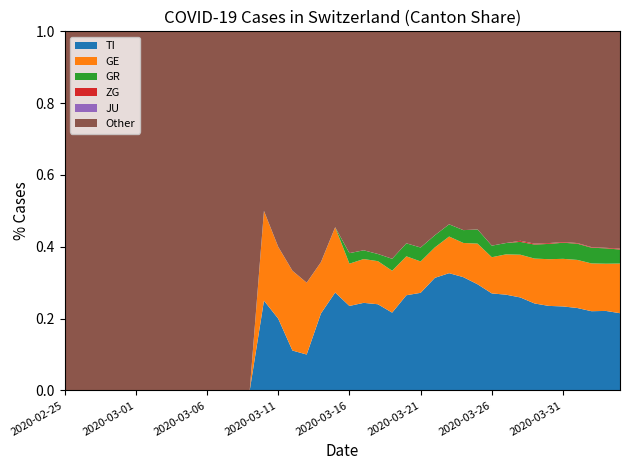

Reading left to right, extract all data points from this chart.

CH: 2020-02-25=0	2020-02-26=0	2020-02-27=0	2020-02-28=0	2020-02-29=0	2020-03-01=0	2020-03-02=0	2020-03-03=0	2020-03-04=0	2020-03-05=0	2020-03-06=1	2020-03-07=1	2020-03-08=2	2020-03-09=2	2020-03-10=4	2020-03-11=5	2020-03-12=9	2020-03-13=10	2020-03-14=14	2020-03-15=22	2020-03-16=34	2020-03-17=41	2020-03-18=50	2020-03-19=60	2020-03-20=83	2020-03-21=103	2020-03-22=118	2020-03-23=147	2020-03-24=168	2020-03-25=203	2020-03-26=248	2020-03-27=285	2020-03-28=336	2020-03-29=384	2020-03-30=446	2020-03-31=513	2020-04-01=575	2020-04-02=639	2020-04-03=700	2020-04-04=767
TI: 2020-02-25=0	2020-02-26=0	2020-02-27=0	2020-02-28=0	2020-02-29=0	2020-03-01=0	2020-03-02=0	2020-03-03=0	2020-03-04=0	2020-03-05=0	2020-03-06=0	2020-03-07=0	2020-03-08=0	2020-03-09=0	2020-03-10=1	2020-03-11=1	2020-03-12=1	2020-03-13=1	2020-03-14=3	2020-03-15=6	2020-03-16=8	2020-03-17=10	2020-03-18=12	2020-03-19=13	2020-03-20=22	2020-03-21=28	2020-03-22=37	2020-03-23=48	2020-03-24=53	2020-03-25=60	2020-03-26=67	2020-03-27=76	2020-03-28=87	2020-03-29=93	2020-03-30=105	2020-03-31=120	2020-04-01=132	2020-04-02=141	2020-04-03=155	2020-04-04=165
GE: 2020-02-25=0	2020-02-26=0	2020-02-27=0	2020-02-28=0	2020-02-29=0	2020-03-01=0	2020-03-02=0	2020-03-03=0	2020-03-04=0	2020-03-05=0	2020-03-06=0	2020-03-07=0	2020-03-08=0	2020-03-09=0	2020-03-10=1	2020-03-11=1	2020-03-12=2	2020-03-13=2	2020-03-14=2	2020-03-15=4	2020-03-16=4	2020-03-17=5	2020-03-18=6	2020-03-19=7	2020-03-20=9	2020-03-21=9	2020-03-22=10	2020-03-23=15	2020-03-24=16	2020-03-25=23	2020-03-26=25	2020-03-27=32	2020-03-28=40	2020-03-29=48	2020-03-30=58	2020-03-31=68	2020-04-01=77	2020-04-02=85	2020-04-03=92	2020-04-04=106
GR: 2020-02-25=0	2020-02-26=0	2020-02-27=0	2020-02-28=0	2020-02-29=0	2020-03-01=0	2020-03-02=0	2020-03-03=0	2020-03-04=0	2020-03-05=0	2020-03-06=0	2020-03-07=0	2020-03-08=0	2020-03-09=0	2020-03-10=0	2020-03-11=0	2020-03-12=0	2020-03-13=0	2020-03-14=0	2020-03-15=0	2020-03-16=1	2020-03-17=1	2020-03-18=1	2020-03-19=2	2020-03-20=3	2020-03-21=4	2020-03-22=4	2020-03-23=5	2020-03-24=6	2020-03-25=8	2020-03-26=8	2020-03-27=9	2020-03-28=12	2020-03-29=15	2020-03-30=19	2020-03-31=23	2020-04-01=26	2020-04-02=28	2020-04-03=30	2020-04-04=30
JU: 2020-02-25=0	2020-02-26=0	2020-02-27=0	2020-02-28=0	2020-02-29=0	2020-03-01=0	2020-03-02=0	2020-03-03=0	2020-03-04=0	2020-03-05=0	2020-03-06=0	2020-03-07=0	2020-03-08=0	2020-03-09=0	2020-03-10=0	2020-03-11=0	2020-03-12=0	2020-03-13=0	2020-03-14=0	2020-03-15=0	2020-03-16=0	2020-03-17=0	2020-03-18=0	2020-03-19=0	2020-03-20=0	2020-03-21=0	2020-03-22=0	2020-03-23=0	2020-03-24=0	2020-03-25=0	2020-03-26=0	2020-03-27=0	2020-03-28=0	2020-03-29=0	2020-03-30=0	2020-03-31=0	2020-04-01=0	2020-04-02=0	2020-04-03=0	2020-04-04=0
ZG: 2020-02-25=0	2020-02-26=0	2020-02-27=0	2020-02-28=0	2020-02-29=0	2020-03-01=0	2020-03-02=0	2020-03-03=0	2020-03-04=0	2020-03-05=0	2020-03-06=0	2020-03-07=0	2020-03-08=0	2020-03-09=0	2020-03-10=0	2020-03-11=0	2020-03-12=0	2020-03-13=0	2020-03-14=0	2020-03-15=0	2020-03-16=0	2020-03-17=0	2020-03-18=0	2020-03-19=0	2020-03-20=0	2020-03-21=0	2020-03-22=0	2020-03-23=0	2020-03-24=0	2020-03-25=0	2020-03-26=0	2020-03-27=0	2020-03-28=1	2020-03-29=1	2020-03-30=1	2020-03-31=1	2020-04-01=1	2020-04-02=1	2020-04-03=1	2020-04-04=2